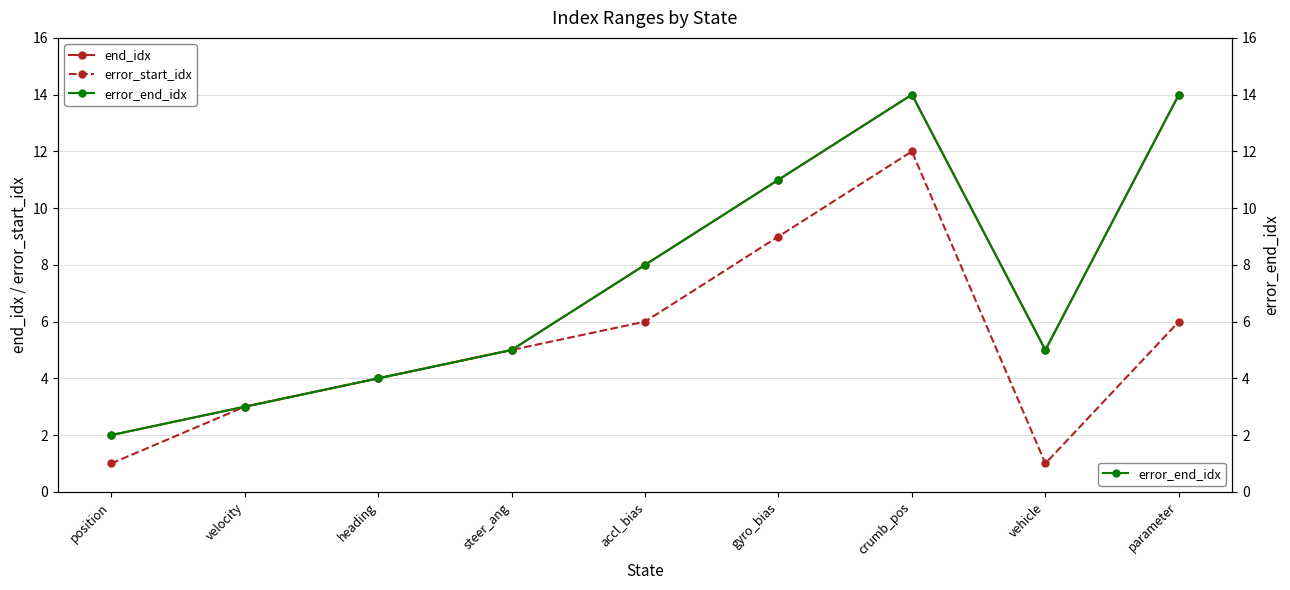

What value does the error_end_idx series have at position?

2